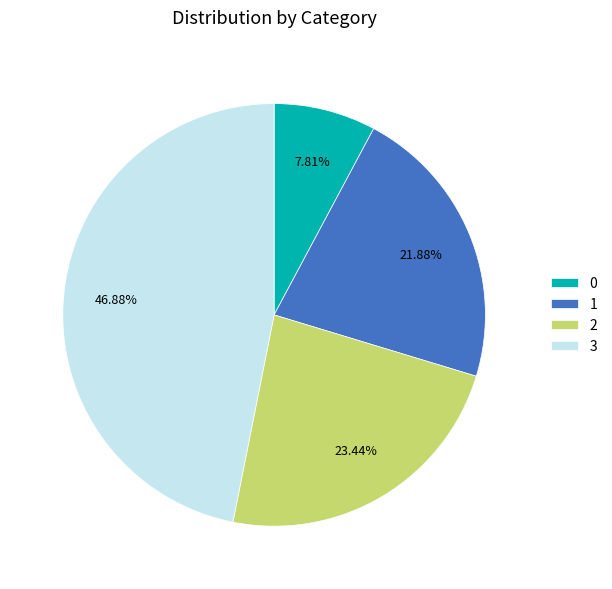

Rank the categories by value from lowest to highest.

0, 1, 2, 3